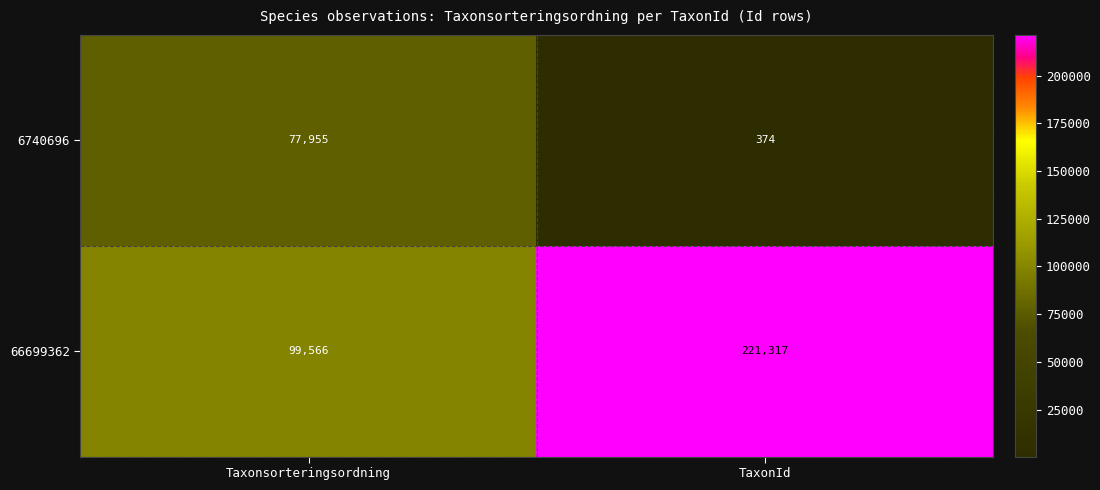

Which series has the largest total across all categories?

66699362